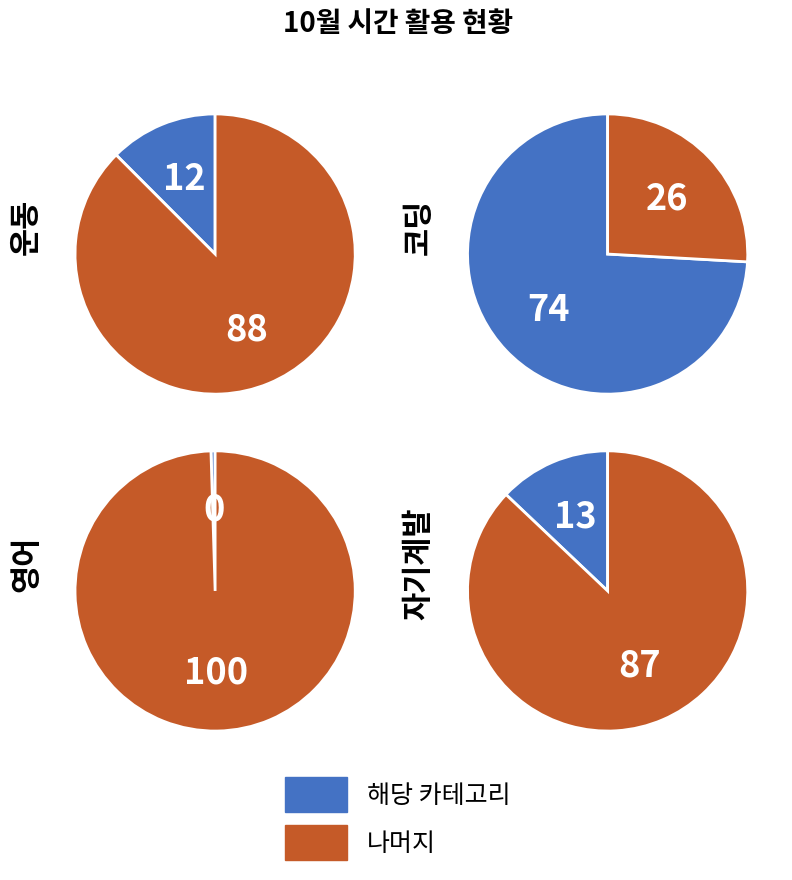

What percentage is NOT represented by 자기계발?

87.1%